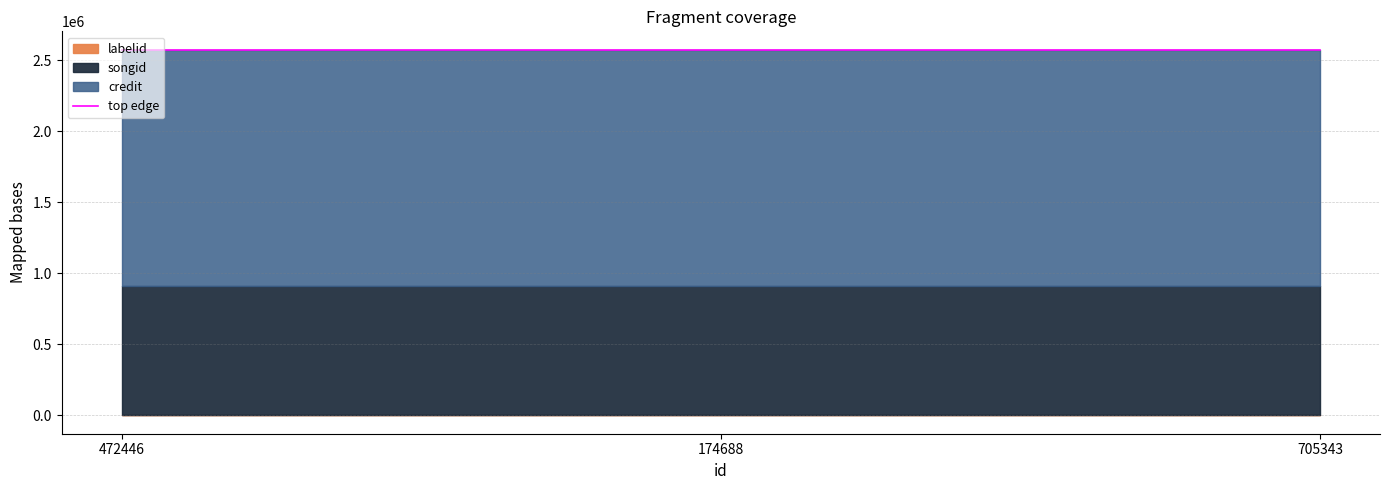

The credit series shows 837850 at 174688. True or false?

False